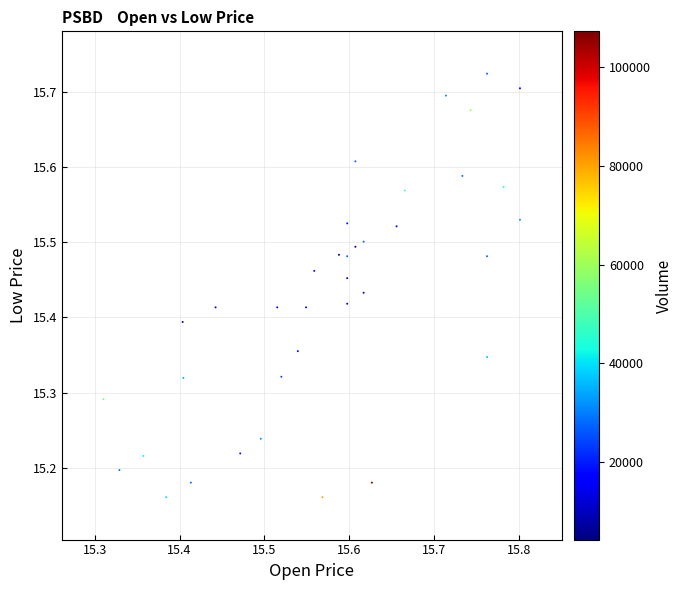

What is the range of Y values (max minus min)?

0.6